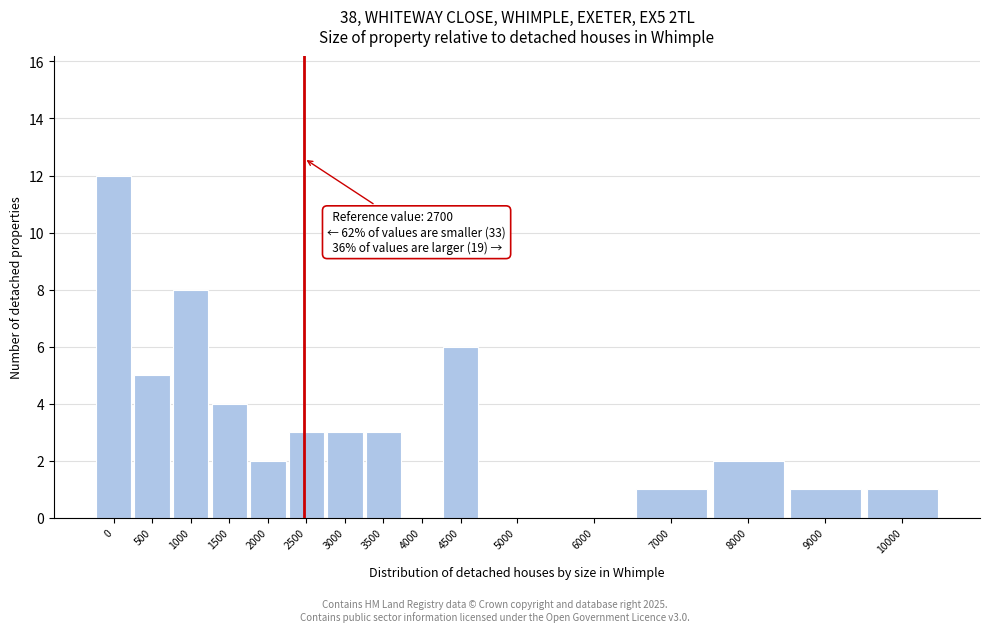

Reading left to right, transcribe all the data shown in this chart.

0=12	500=5	1000=8	1500=4	2000=2	2500=3	3000=3	3500=3	4000=0	4500=6	5000=0	6000=0	7000=1	8000=2	9000=1	10000=1